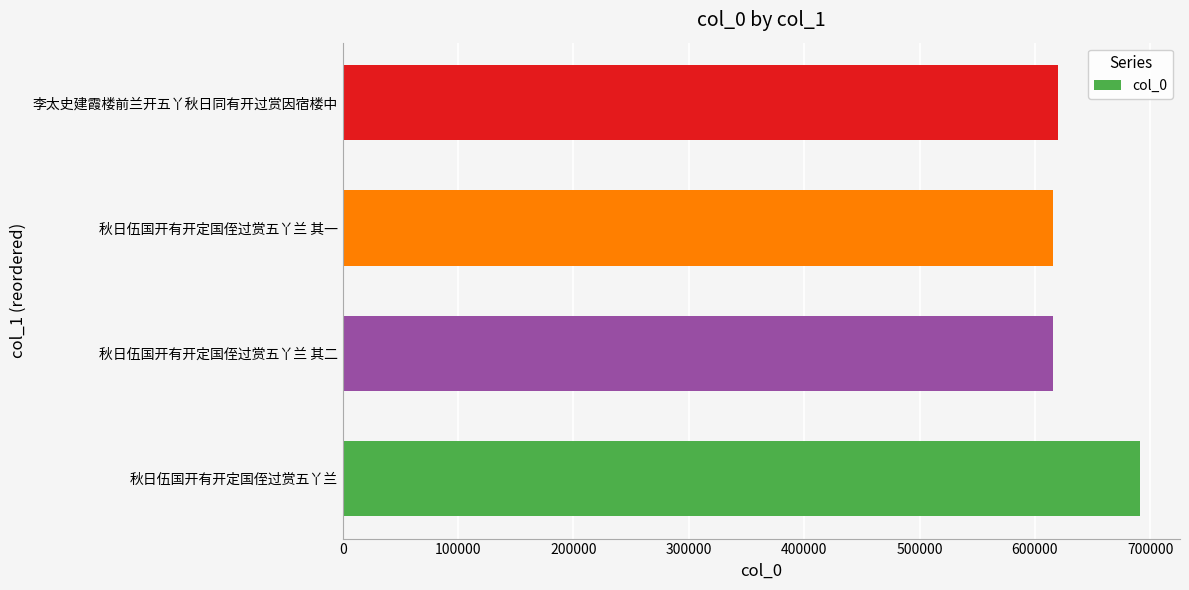

What is the ratio of the value at 秋日伍国开有开定国侄过赏五丫兰 to the value at 秋日伍国开有开定国侄过赏五丫兰 其一?

1.1